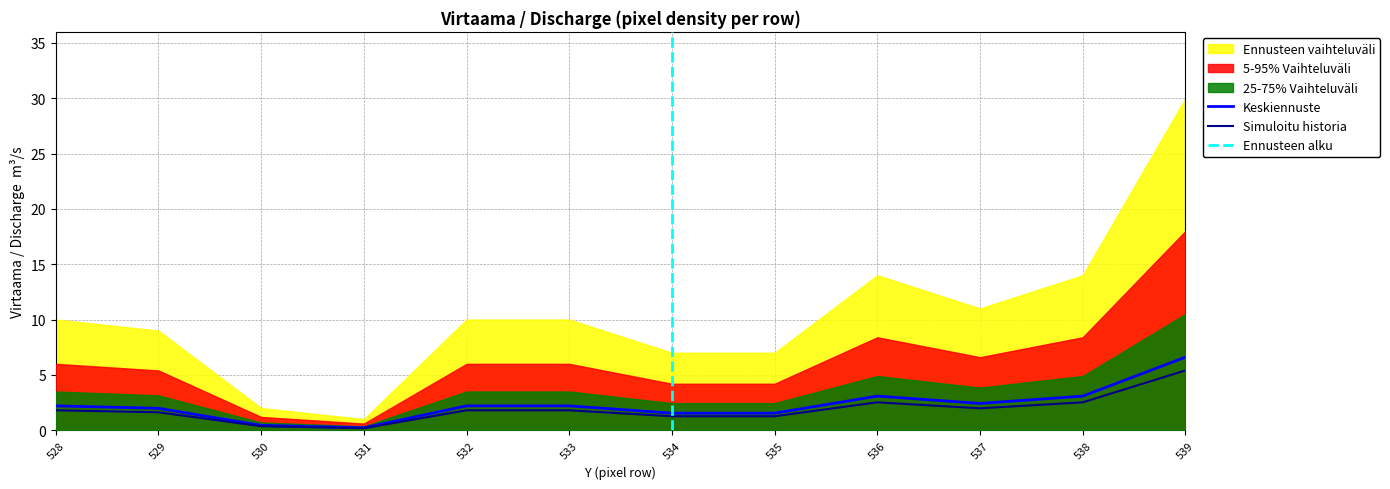

What is the highest value of the Simuloitu historia series?

5.4